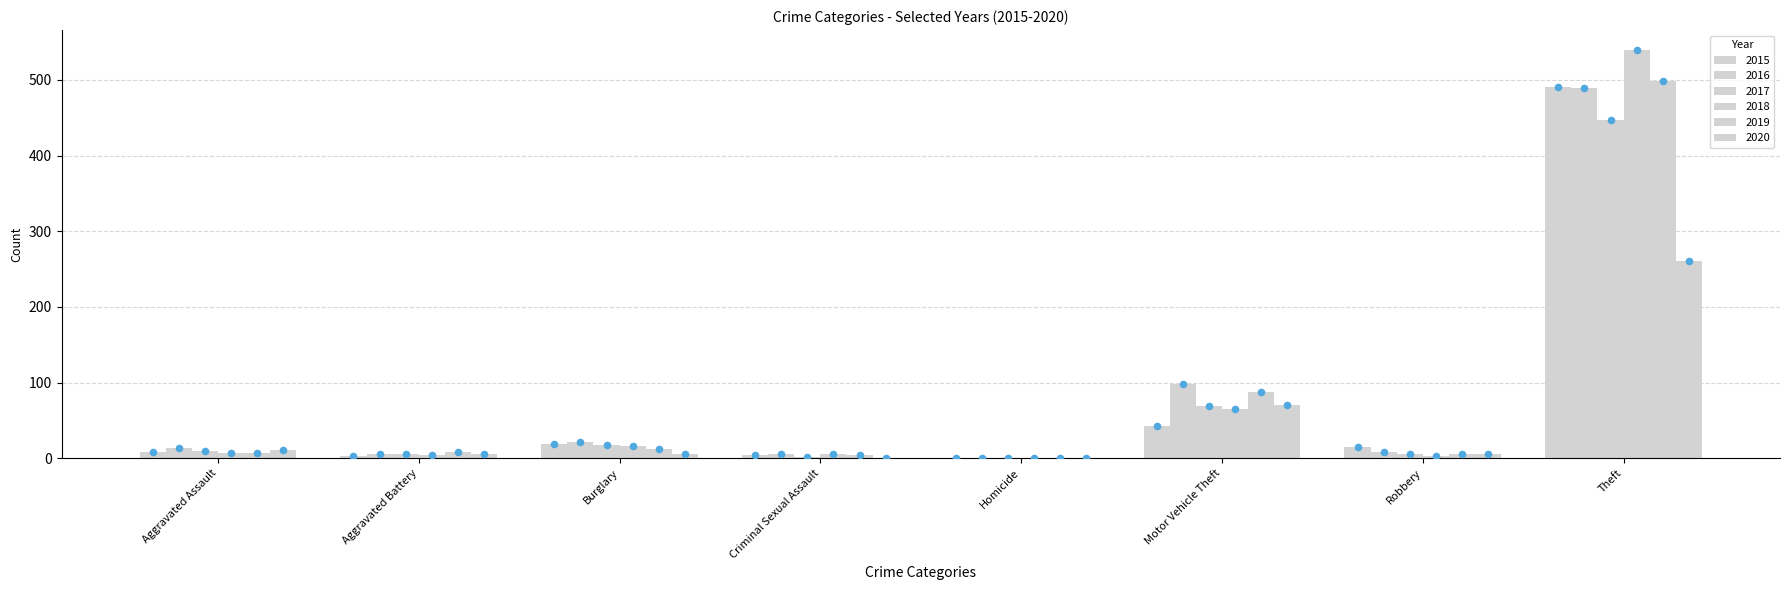

Is the value of 2020 at Theft greater than the value of 2018 at Burglary?

Yes